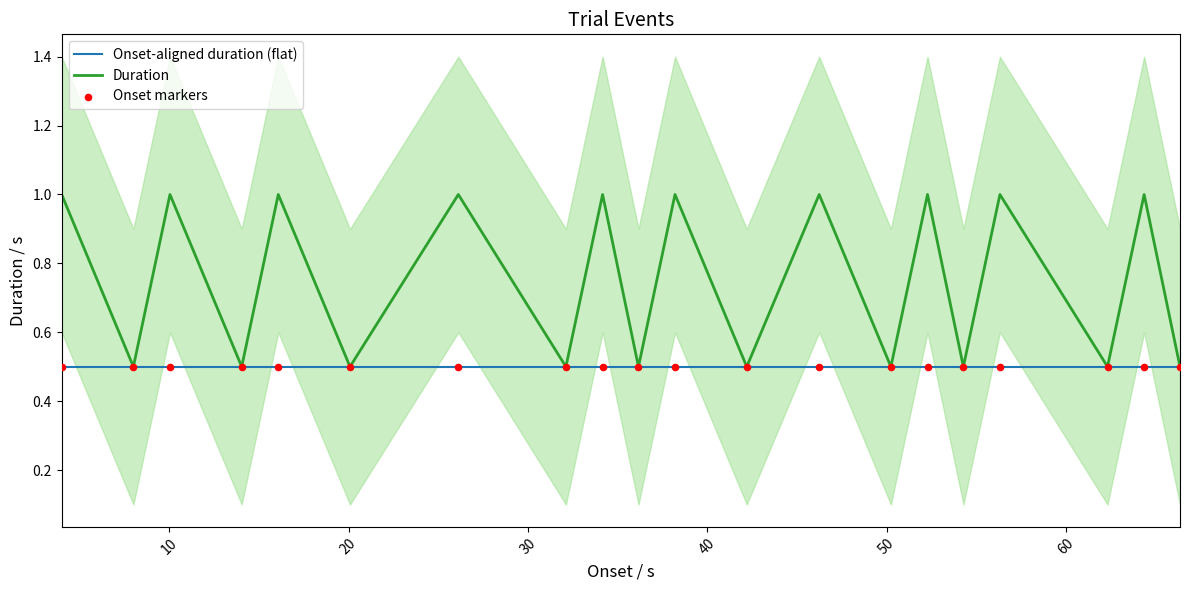

Which series contains the lowest Y value?

Onset-aligned duration (flat)